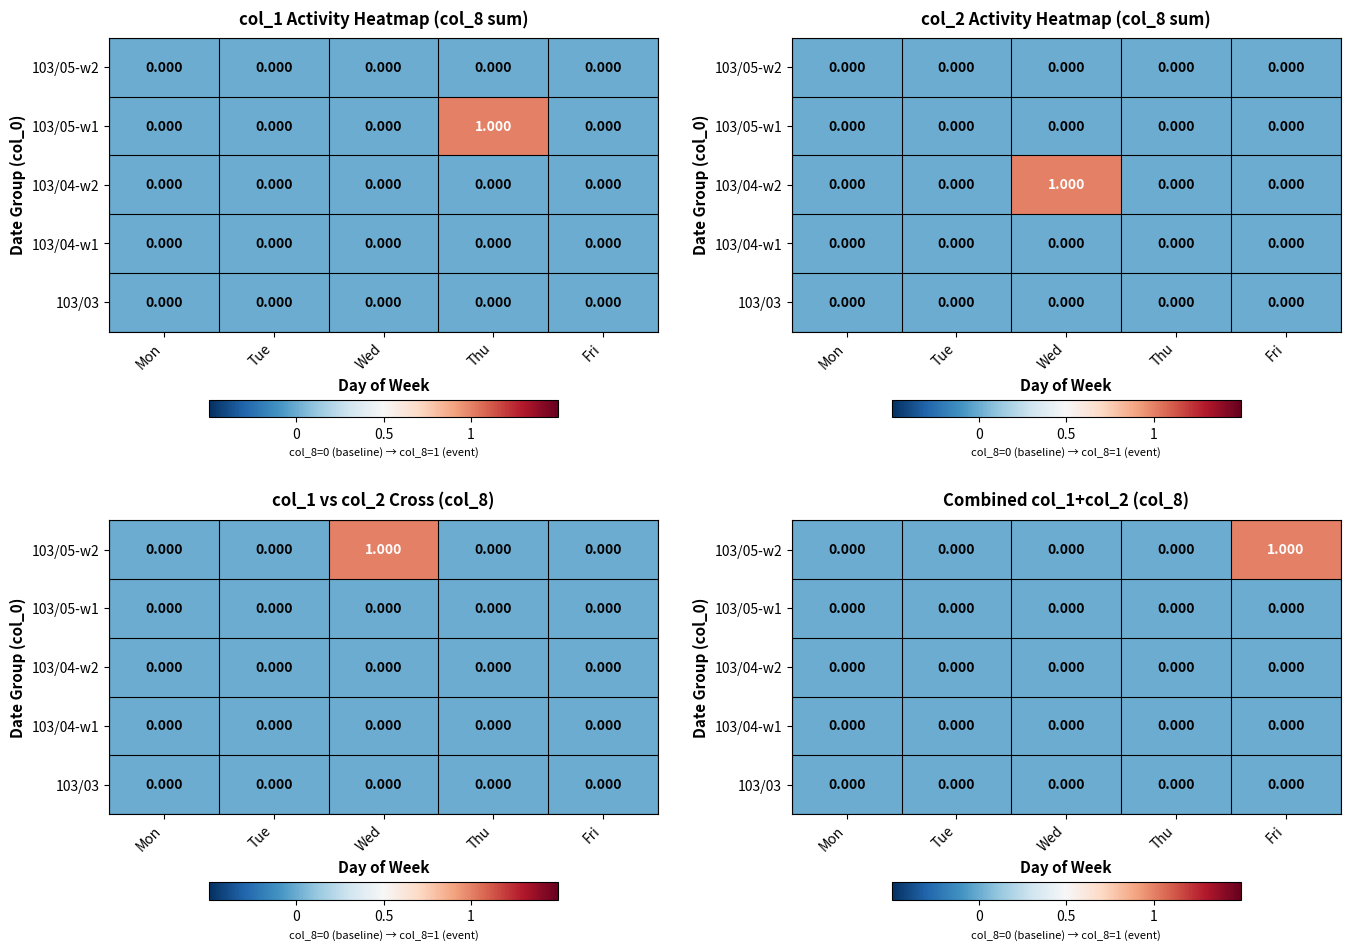

Rank the series at Mon from lowest to highest value.

103/03, 103/04-w1, 103/04-w2, 103/05-w1, 103/05-w2